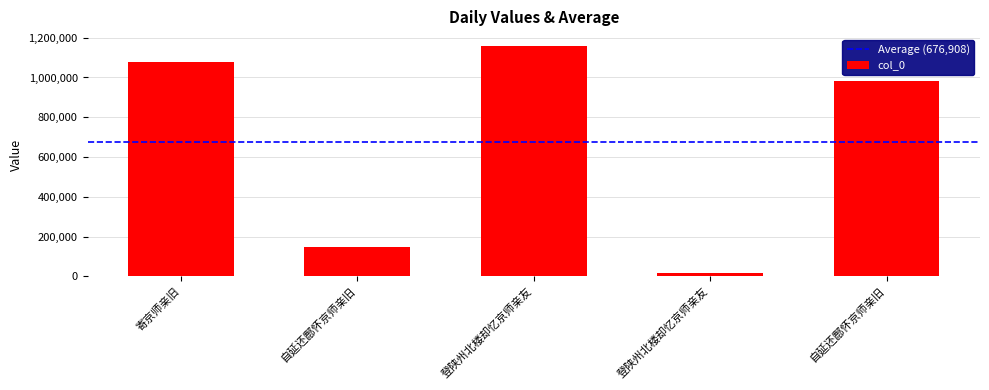

What is the smallest value displayed?

14888